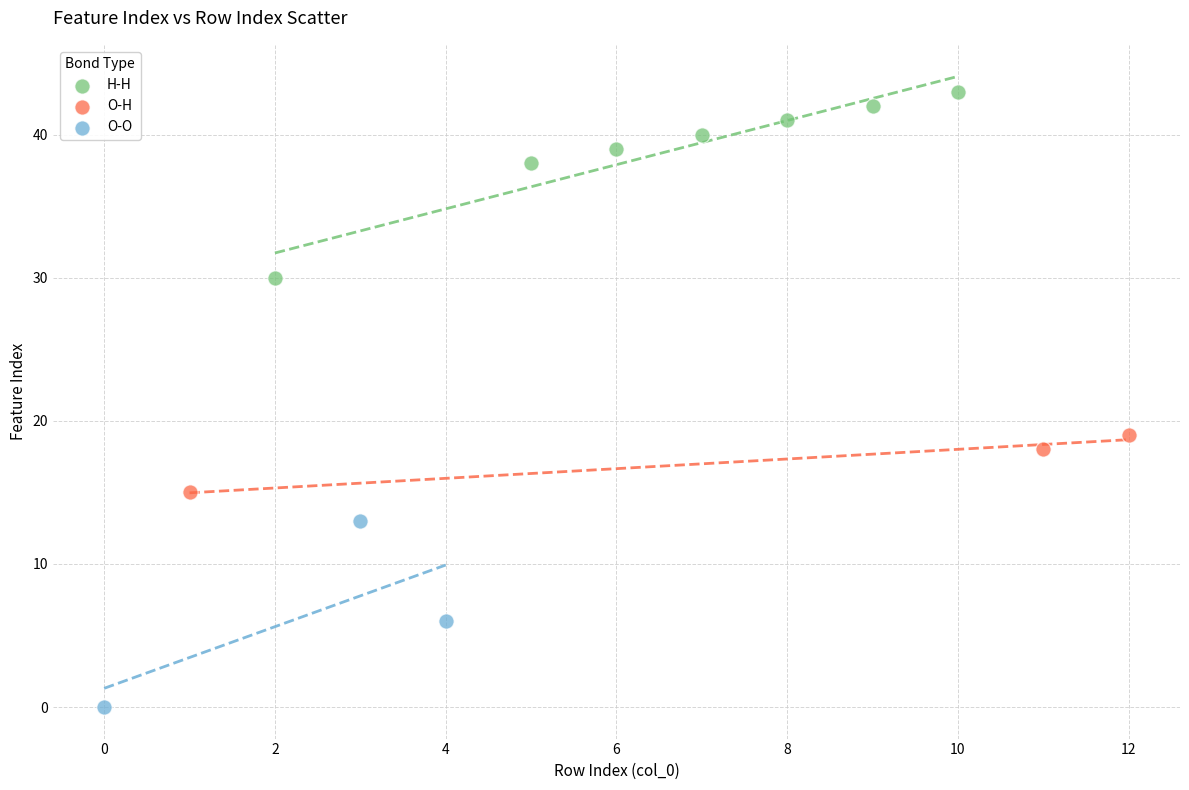

Which series reaches the maximum Y coordinate?

H-H